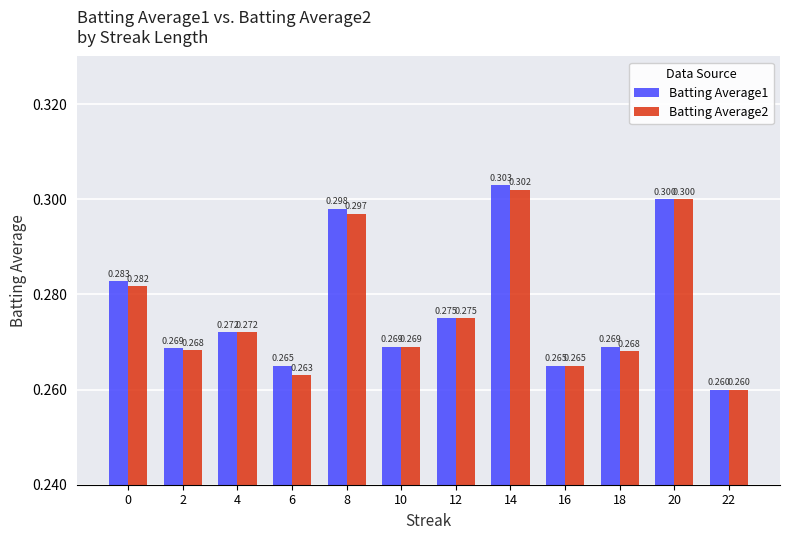

At 6, list the series in order from largest to smallest.

Batting Average1, Batting Average2